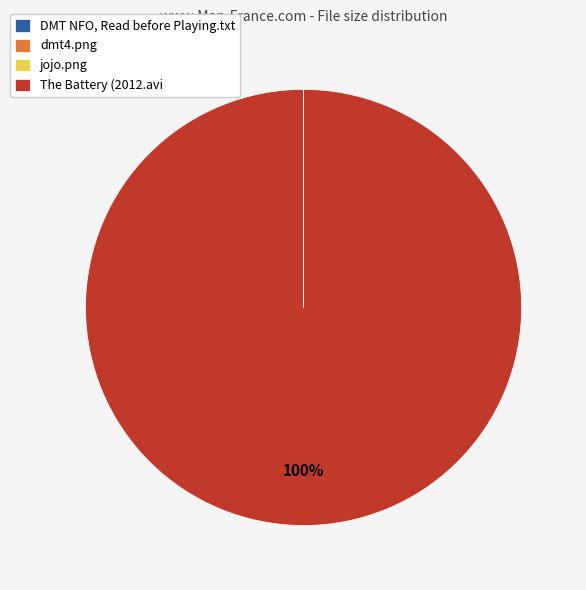

Which slice represents more than half of the pie?

The Battery (2012.avi